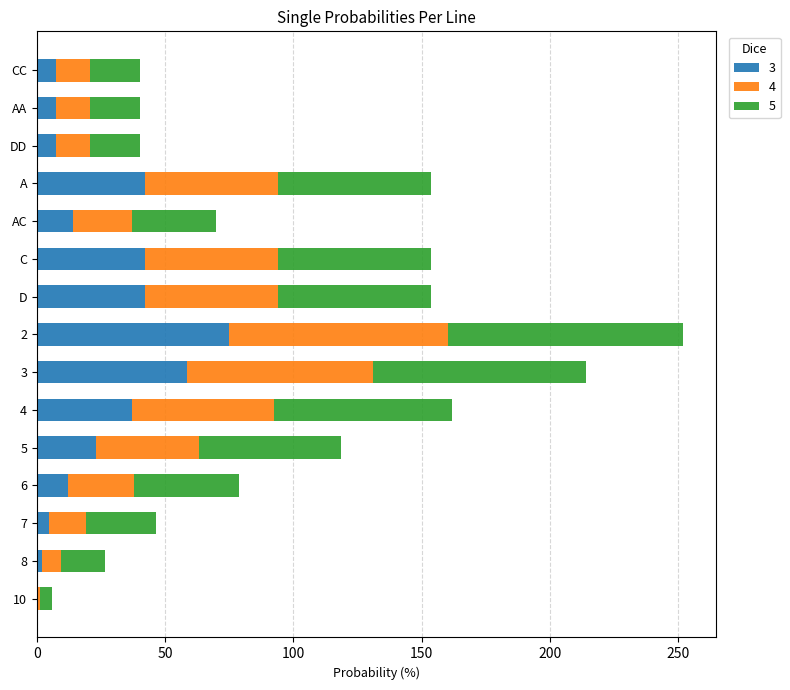

What is the highest value of the 3 series?

75.0